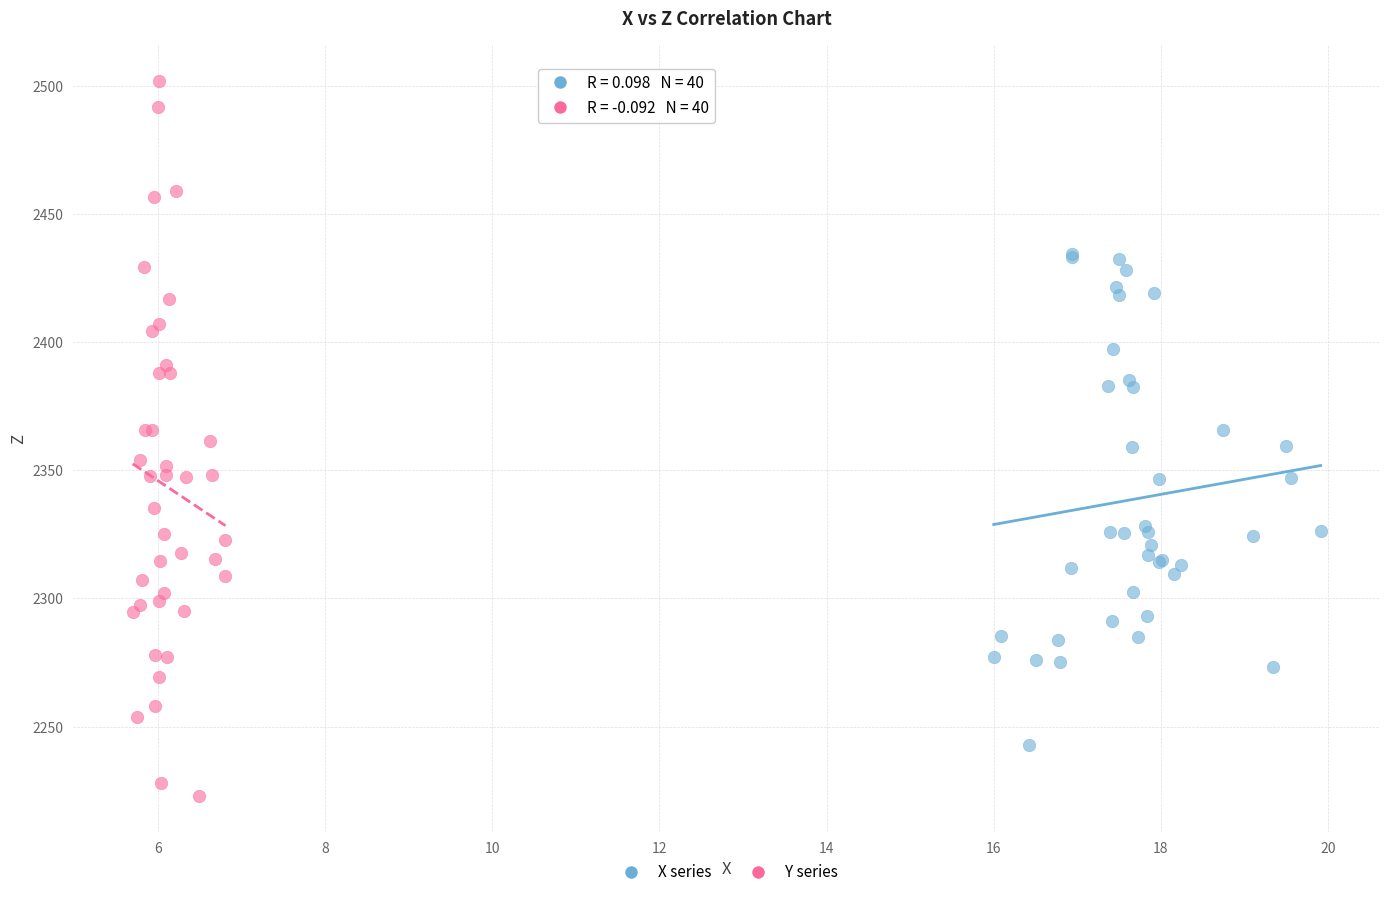

Which series contains the lowest Y value?

Y series